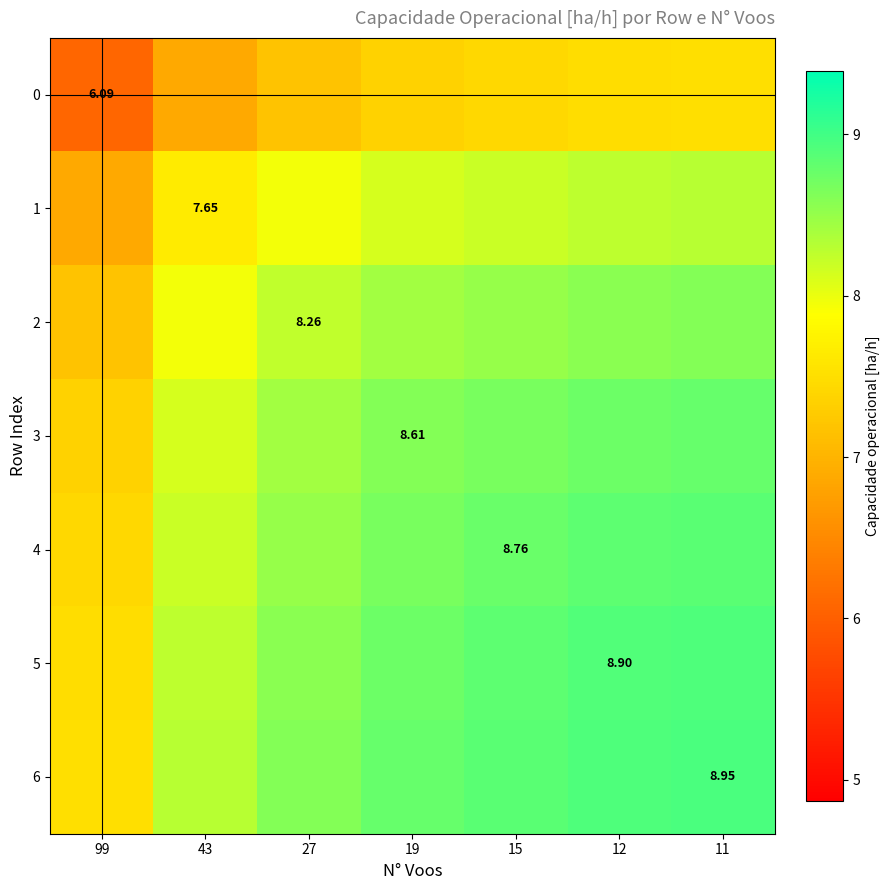

At which label is 4 closest to 8?

43